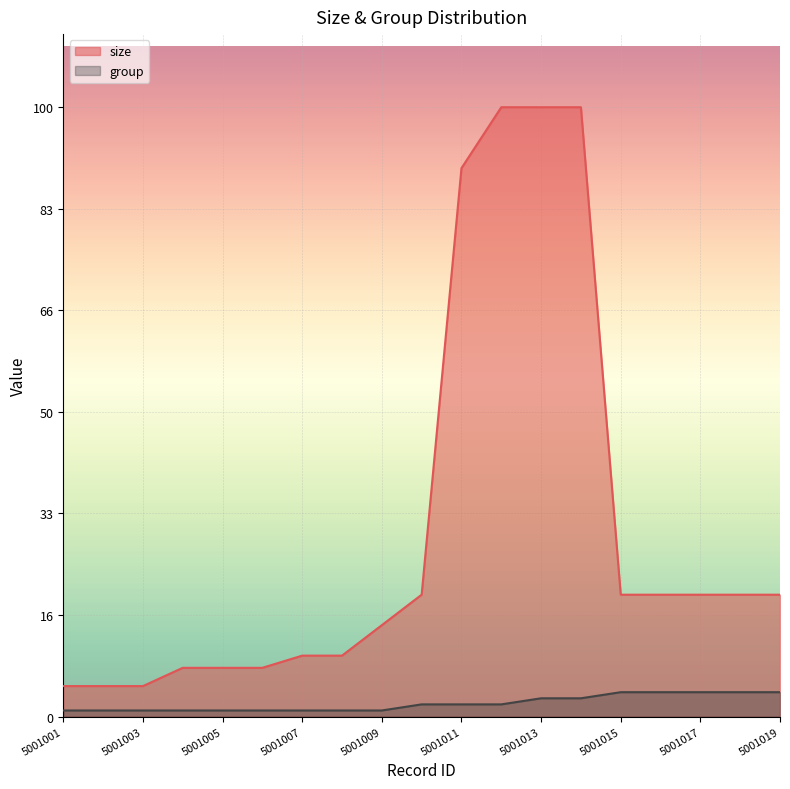

List the series in order of their peak value, highest first.

size, group